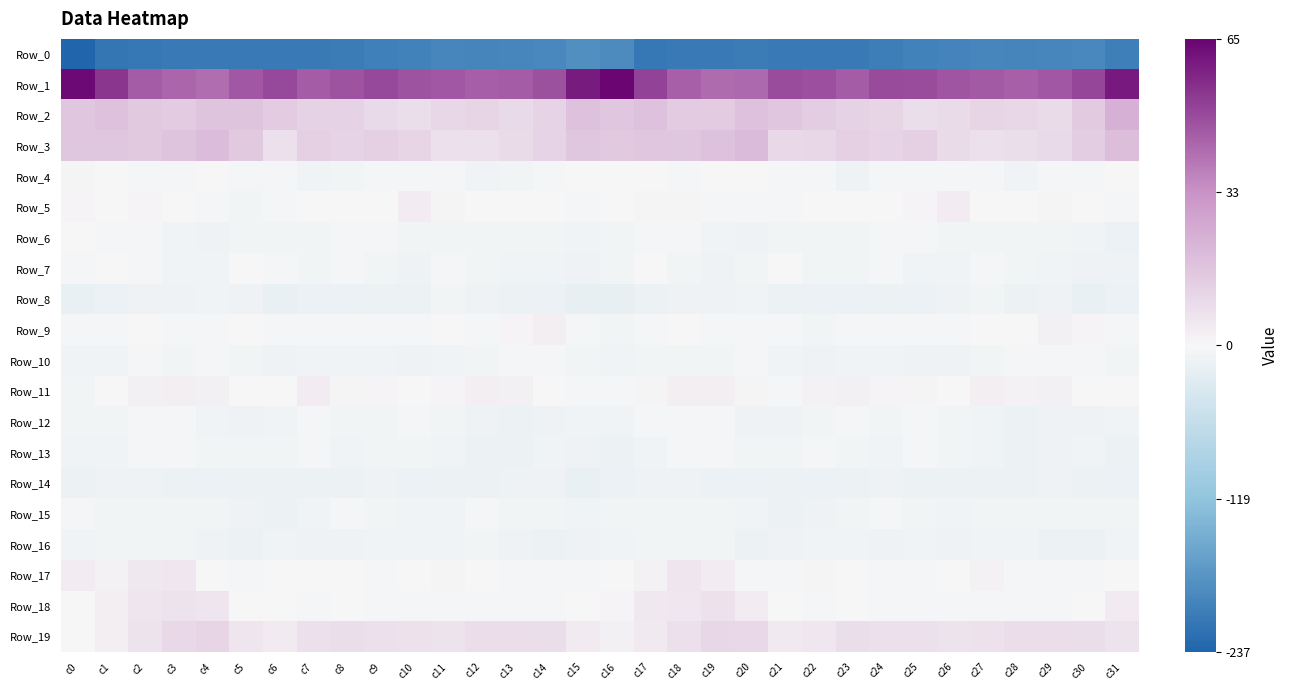

Reading left to right, list all the values displayed in this chart.

Row_0: c0=-237.1	c1=-215.6	c2=-213.0	c3=-210.3	c4=-209.6	c5=-209.4	c6=-210.4	c7=-210.7	c8=-209.2	c9=-203.0	c10=-200.3	c11=-195.8	c12=-197.1	c13=-196.1	c14=-193.4	c15=-183.4	c16=-190.2	c17=-213.5	c18=-211.4	c19=-210.2	c20=-209.3	c21=-209.9	c22=-210.0	c23=-211.2	c24=-206.6	c25=-201.8	c26=-198.6	c27=-195.5	c28=-197.8	c29=-194.7	c30=-192.8	c31=-205.3
Row_1: c0=63.8	c1=54.0	c2=45.1	c3=43.1	c4=41.1	c5=46.3	c6=49.7	c7=45.2	c8=47.2	c9=49.8	c10=47.2	c11=46.0	c12=44.7	c13=45.1	c14=47.9	c15=59.8	c16=65.3	c17=51.0	c18=44.4	c19=41.7	c20=42.2	c21=48.9	c22=48.3	c23=44.9	c24=49.0	c25=49.0	c26=46.6	c27=45.7	c28=44.3	c29=46.2	c30=50.4	c31=60.6
Row_2: c0=16.3	c1=17.3	c2=14.9	c3=13.8	c4=16.3	c5=16.8	c6=14.1	c7=12.2	c8=11.9	c9=9.3	c10=7.9	c11=10.4	c12=11.1	c13=9.3	c14=11.2	c15=17.3	c16=16.1	c17=17.4	c18=14.1	c19=14.2	c20=17.2	c21=16.0	c22=13.4	c23=12.1	c24=11.2	c25=8.1	c26=8.8	c27=11.0	c28=10.5	c29=9.0	c30=14.7	c31=22.7
Row_3: c0=15.5	c1=15.6	c2=15.2	c3=16.5	c4=19.0	c5=14.8	c6=7.7	c7=13.3	c8=11.7	c9=12.8	c10=10.7	c11=7.5	c12=7.4	c13=9.0	c14=11.3	c15=15.3	c16=15.3	c17=15.9	c18=15.6	c19=16.9	c20=19.8	c21=9.9	c22=10.6	c23=12.9	c24=11.5	c25=12.9	c26=8.9	c27=7.2	c28=8.0	c29=9.5	c30=13.5	c31=18.7
Row_4: c0=0.9	c1=-0.6	c2=-3.9	c3=-2.4	c4=-0.9	c5=-2.6	c6=-2.5	c7=-7.9	c8=-7.1	c9=-3.0	c10=-2.3	c11=-3.4	c12=-7.9	c13=-6.3	c14=-2.3	c15=-1.8	c16=-0.1	c17=-1.3	c18=-4.0	c19=-1.6	c20=-1.2	c21=-2.3	c22=-3.8	c23=-9.4	c24=-4.9	c25=-2.6	c26=-2.4	c27=-4.6	c28=-8.8	c29=-3.9	c30=-2.3	c31=0.4
Row_5: c0=1.2	c1=-0.4	c2=1.4	c3=-1.3	c4=-4.5	c5=-5.6	c6=-2.4	c7=-1.6	c8=-1.3	c9=-0.1	c10=3.5	c11=0.7	c12=-0.9	c13=0.3	c14=0.1	c15=-2.8	c16=-0.4	c17=0.6	c18=1.0	c19=-2.7	c20=-5.1	c21=-4.7	c22=-1.6	c23=-1.7	c24=-1.1	c25=1.4	c26=3.4	c27=-0.4	c28=-0.7	c29=0.8	c30=-1.8	c31=-4.0
Row_6: c0=-1.6	c1=-2.6	c2=-3.6	c3=-8.2	c4=-9.8	c5=-6.9	c6=-6.3	c7=-7.0	c8=-3.2	c9=-3.6	c10=-6.7	c11=-5.8	c12=-7.2	c13=-6.3	c14=-5.9	c15=-9.2	c16=-7.0	c17=-2.5	c18=-5.5	c19=-9.0	c20=-9.4	c21=-5.6	c22=-7.3	c23=-5.7	c24=-2.4	c25=-5.2	c26=-6.3	c27=-6.4	c28=-7.4	c29=-5.6	c30=-7.8	c31=-13.0
Row_7: c0=-1.9	c1=-1.0	c2=-3.6	c3=-8.8	c4=-8.2	c5=-1.5	c6=-4.5	c7=-6.9	c8=-2.1	c9=-6.3	c10=-9.4	c11=-4.5	c12=-5.7	c13=-7.6	c14=-8.1	c15=-10.2	c16=-6.2	c17=-1.5	c18=-5.8	c19=-9.4	c20=-6.0	c21=-1.1	c22=-6.3	c23=-5.7	c24=-2.1	c25=-8.6	c26=-7.8	c27=-4.1	c28=-7.1	c29=-7.4	c30=-9.8	c31=-11.0
Row_8: c0=-15.7	c1=-13.8	c2=-9.8	c3=-10.0	c4=-9.2	c5=-9.9	c6=-15.1	c7=-13.1	c8=-13.3	c9=-12.2	c10=-12.8	c11=-5.8	c12=-9.3	c13=-11.2	c14=-13.1	c15=-17.1	c16=-17.0	c17=-12.5	c18=-9.5	c19=-9.8	c20=-8.8	c21=-12.6	c22=-14.5	c23=-13.2	c24=-12.7	c25=-13.0	c26=-10.3	c27=-5.9	c28=-11.2	c29=-10.9	c30=-15.2	c31=-14.3
Row_9: c0=-3.2	c1=-2.2	c2=-1.1	c3=-3.0	c4=-4.4	c5=-0.7	c6=-5.5	c7=-4.6	c8=-3.8	c9=-2.3	c10=-5.1	c11=-1.7	c12=-1.9	c13=1.1	c14=2.6	c15=-3.6	c16=-5.8	c17=-2.4	c18=-0.8	c19=-4.5	c20=-2.5	c21=-2.3	c22=-6.1	c23=-4.1	c24=-3.0	c25=-3.3	c26=-4.7	c27=-1.2	c28=-1.6	c29=2.4	c30=1.3	c31=-2.9
Row_10: c0=-8.1	c1=-7.5	c2=-5.4	c3=-6.5	c4=-4.2	c5=-6.1	c6=-9.7	c7=-8.5	c8=-8.0	c9=-8.5	c10=-10.8	c11=-7.8	c12=-5.6	c13=-2.9	c14=-2.9	c15=-5.9	c16=-7.9	c17=-6.5	c18=-5.6	c19=-5.8	c20=-4.3	c21=-7.6	c22=-9.8	c23=-7.9	c24=-7.8	c25=-9.6	c26=-10.4	c27=-6.6	c28=-4.9	c29=-2.2	c30=-4.1	c31=-5.8
Row_11: c0=-6.8	c1=-1.2	c2=2.5	c3=2.8	c4=2.2	c5=-1.2	c6=-1.1	c7=3.1	c8=1.0	c9=1.3	c10=-1.2	c11=1.2	c12=2.8	c13=2.1	c14=0.3	c15=-2.2	c16=-3.7	c17=0.7	c18=2.6	c19=3.1	c20=0.8	c21=-2.0	c22=1.6	c23=2.3	c24=1.4	c25=0.7	c26=-1.4	c27=2.8	c28=1.7	c29=2.4	c30=-1.4	c31=0.2
Row_12: c0=-6.1	c1=-5.6	c2=-4.1	c3=-4.6	c4=-8.4	c5=-10.6	c6=-9.2	c7=-4.8	c8=-6.1	c9=-5.6	c10=-5.0	c11=-7.0	c12=-9.9	c13=-11.7	c14=-10.2	c15=-8.6	c16=-8.7	c17=-5.4	c18=-4.1	c19=-5.6	c20=-9.7	c21=-10.8	c22=-6.9	c23=-4.8	c24=-6.4	c25=-4.4	c26=-6.0	c27=-7.8	c28=-11.4	c29=-11.0	c30=-9.9	c31=-7.8
Row_13: c0=-8.5	c1=-8.0	c2=-5.5	c3=-5.3	c4=-5.9	c5=-5.8	c6=-6.0	c7=-4.9	c8=-8.9	c9=-6.2	c10=-6.3	c11=-7.7	c12=-11.5	c13=-12.2	c14=-8.2	c15=-10.7	c16=-11.7	c17=-7.9	c18=-5.0	c19=-5.4	c20=-5.8	c21=-6.2	c22=-5.2	c23=-6.3	c24=-8.9	c25=-5.3	c26=-6.7	c27=-8.7	c28=-12.9	c29=-10.8	c30=-7.9	c31=-11.8
Row_14: c0=-12.2	c1=-10.2	c2=-9.8	c3=-12.5	c4=-14.5	c5=-12.0	c6=-12.6	c7=-12.5	c8=-11.8	c9=-10.2	c10=-13.1	c11=-12.6	c12=-11.8	c13=-10.1	c14=-10.3	c15=-15.7	c16=-14.4	c17=-10.1	c18=-10.4	c19=-13.6	c20=-13.9	c21=-11.9	c22=-13.0	c23=-12.2	c24=-11.0	c25=-11.2	c26=-12.9	c27=-12.4	c28=-11.3	c29=-9.8	c30=-11.2	c31=-14.6
Row_15: c0=-4.1	c1=-6.2	c2=-6.8	c3=-7.1	c4=-6.4	c5=-11.0	c6=-11.7	c7=-8.2	c8=-4.5	c9=-5.9	c10=-7.5	c11=-7.6	c12=-4.8	c13=-6.4	c14=-6.1	c15=-8.1	c16=-6.4	c17=-6.1	c18=-7.3	c19=-6.1	c20=-8.4	c21=-11.8	c22=-11.0	c23=-6.1	c24=-4.7	c25=-6.4	c26=-7.9	c27=-6.0	c28=-6.0	c29=-5.6	c30=-7.0	c31=-5.7
Row_16: c0=-8.6	c1=-7.3	c2=-6.3	c3=-5.8	c4=-9.4	c5=-11.9	c6=-8.9	c7=-9.3	c8=-10.0	c9=-8.8	c10=-8.7	c11=-9.1	c12=-6.5	c13=-10.9	c14=-12.0	c15=-9.9	c16=-7.7	c17=-6.9	c18=-6.3	c19=-6.0	c20=-11.8	c21=-10.4	c22=-9.2	c23=-9.2	c24=-10.0	c25=-8.4	c26=-9.3	c27=-7.5	c28=-8.1	c29=-11.5	c30=-11.5	c31=-9.0
Row_17: c0=3.3	c1=1.6	c2=5.0	c3=5.5	c4=-1.7	c5=-4.2	c6=0.2	c7=0.2	c8=-1.4	c9=-3.6	c10=-1.8	c11=0.8	c12=-0.3	c13=-2.0	c14=-3.9	c15=-2.2	c16=0.0	c17=1.9	c18=5.7	c19=3.6	c20=-4.2	c21=-2.0	c22=0.6	c23=-0.2	c24=-2.7	c25=-2.9	c26=-1.4	c27=1.7	c28=-2.0	c29=-1.9	c30=-4.2	c31=-0.6
Row_18: c0=-1.4	c1=2.8	c2=5.8	c3=6.2	c4=5.6	c5=-0.2	c6=-1.7	c7=-2.2	c8=-1.6	c9=-3.8	c10=-4.4	c11=-4.0	c12=-3.6	c13=-2.5	c14=-2.8	c15=0.2	c16=1.1	c17=4.8	c18=5.1	c19=6.9	c20=3.3	c21=-0.9	c22=-1.9	c23=-1.8	c24=-2.3	c25=-4.5	c26=-3.9	c27=-4.4	c28=-2.9	c29=-2.7	c30=-1.7	c31=3.8
Row_19: c0=-0.9	c1=2.7	c2=6.3	c3=9.7	c4=11.0	c5=5.8	c6=4.0	c7=7.6	c8=7.8	c9=7.2	c10=7.0	c11=6.2	c12=8.5	c13=8.3	c14=8.0	c15=3.6	c16=2.1	c17=4.6	c18=7.3	c19=10.7	c20=10.0	c21=4.1	c22=5.3	c23=8.1	c24=7.5	c25=7.4	c26=6.6	c27=6.7	c28=8.7	c29=8.3	c30=7.8	c31=6.5